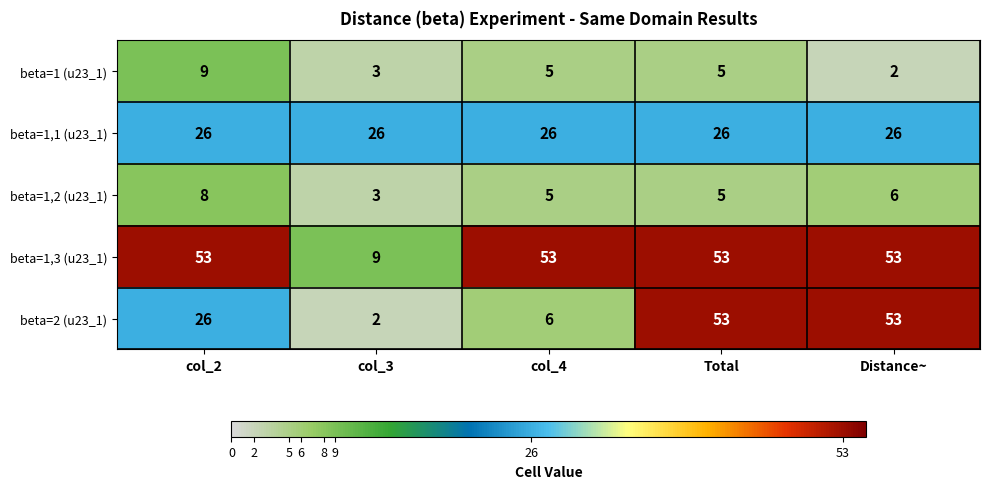

Reading left to right, transcribe all the data shown in this chart.

beta=1 (u23_1): col_2=9	col_3=3	col_4=5	Total=5	Distance~=2
beta=1,1 (u23_1): col_2=26	col_3=26	col_4=26	Total=26	Distance~=26
beta=1,2 (u23_1): col_2=8	col_3=3	col_4=5	Total=5	Distance~=6
beta=1,3 (u23_1): col_2=53	col_3=9	col_4=53	Total=53	Distance~=53
beta=2 (u23_1): col_2=26	col_3=2	col_4=6	Total=53	Distance~=53